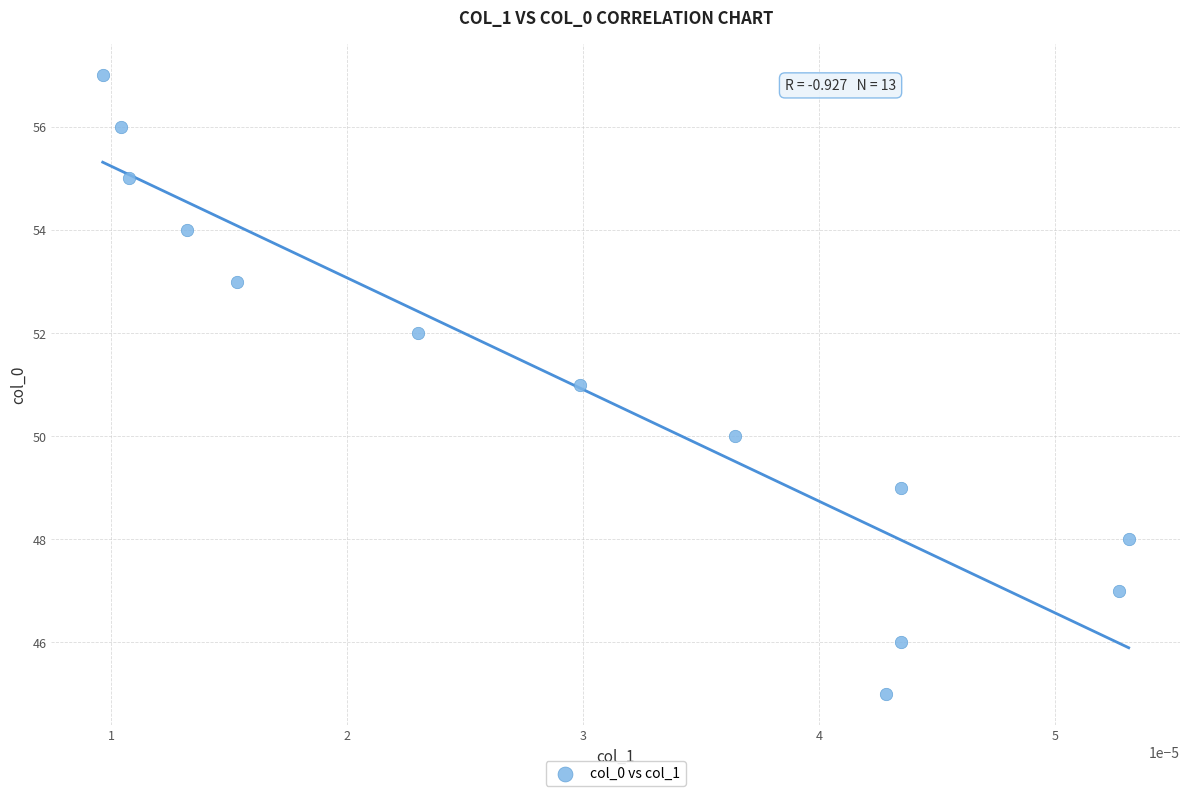

What is the range of Y values (max minus min)?

12